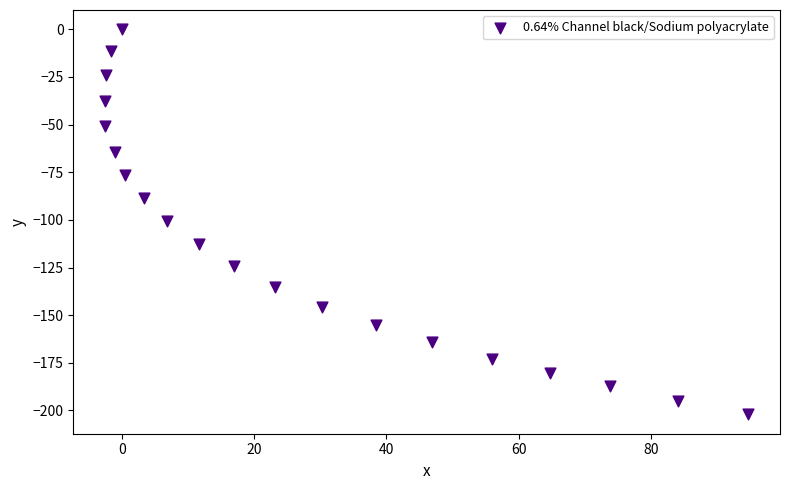

What is the range of X values (max minus min)?

97.2